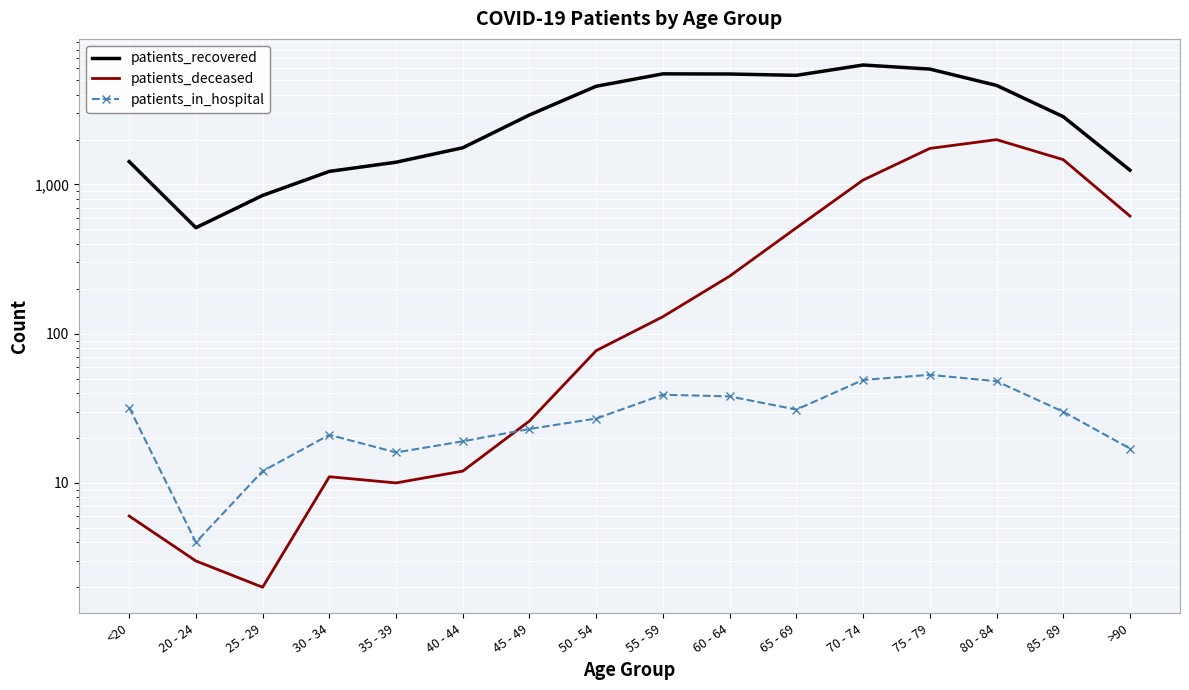

Is it true that patients_deceased equals 1996 at 80 - 84?

True